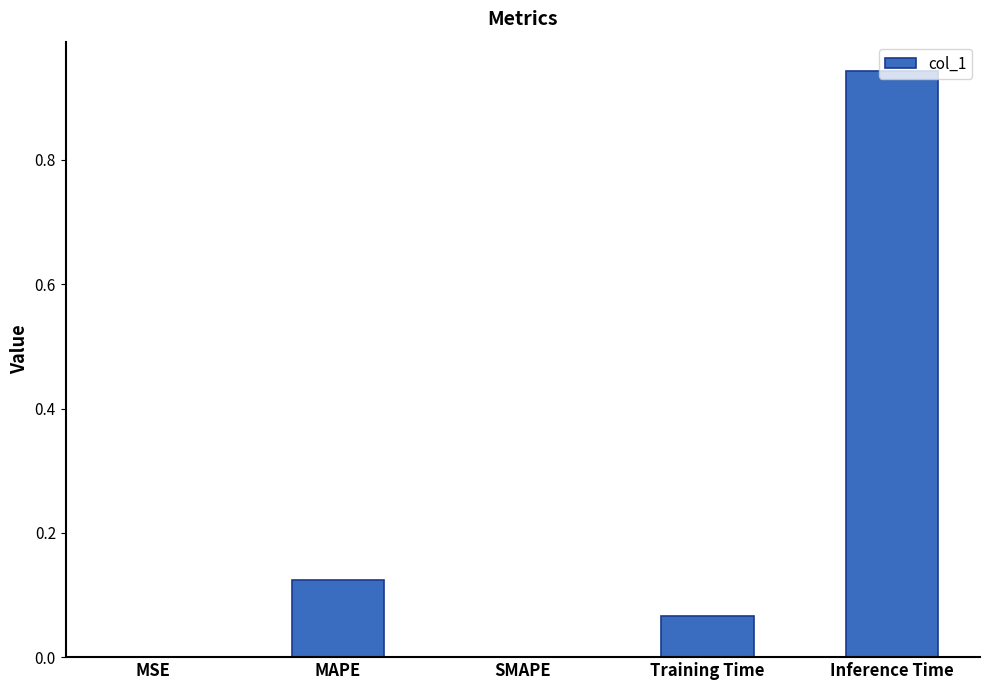

Count the number of data series in this chart.

1